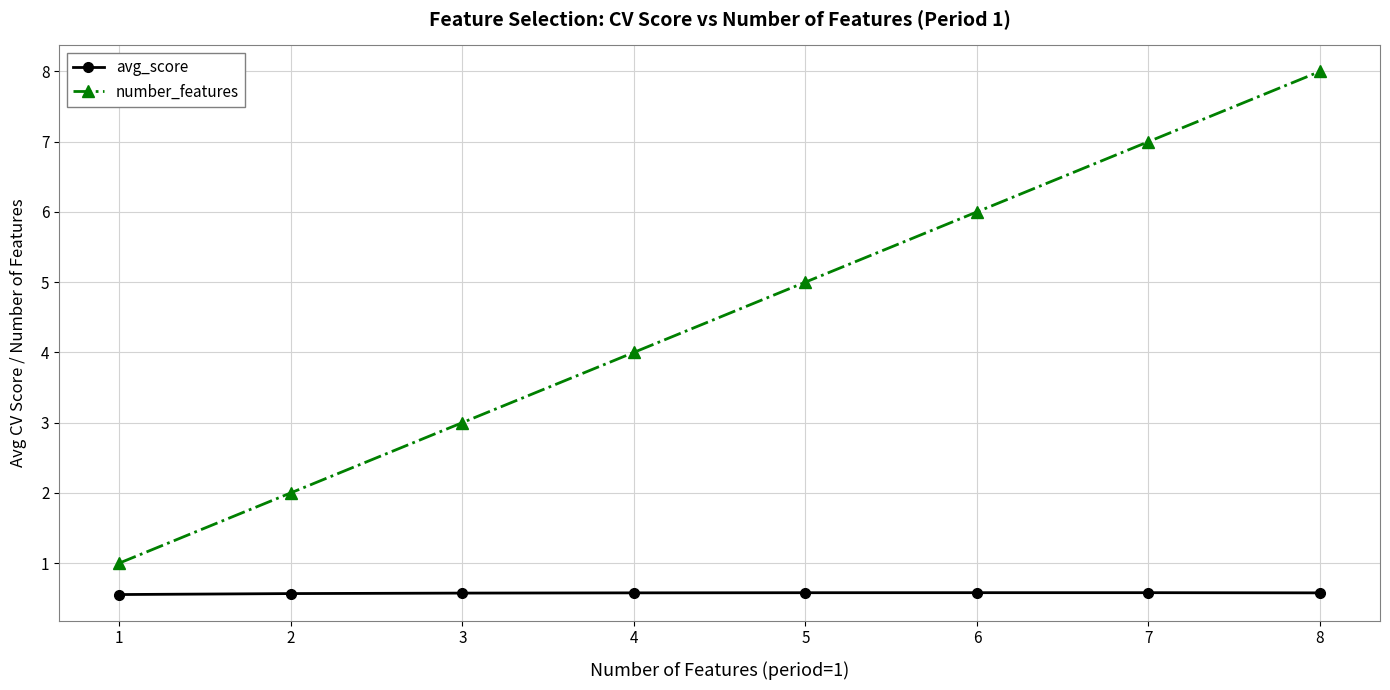

What value does the number_features series have at 7?

7.0